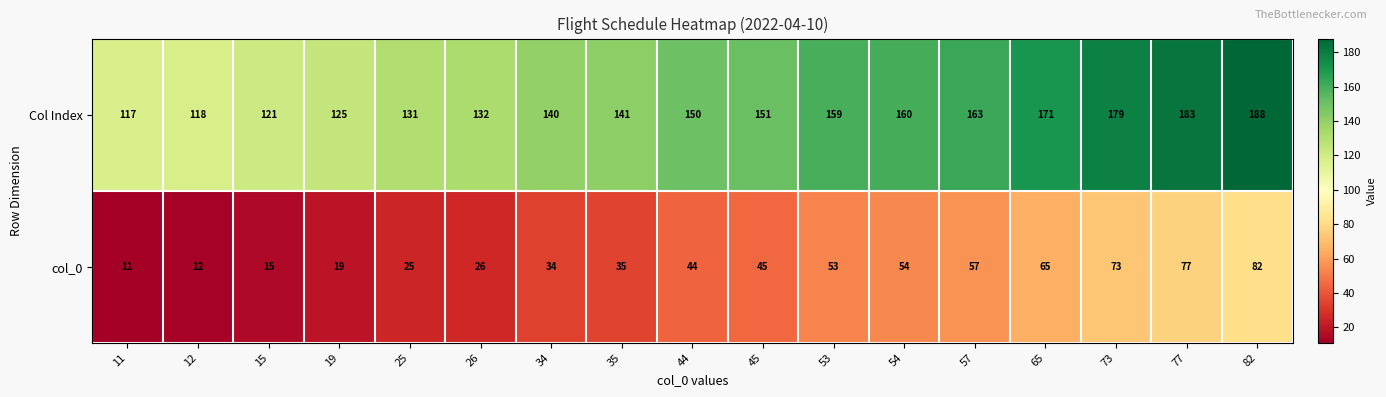

What is the approximate value of col_0 at 26?

26